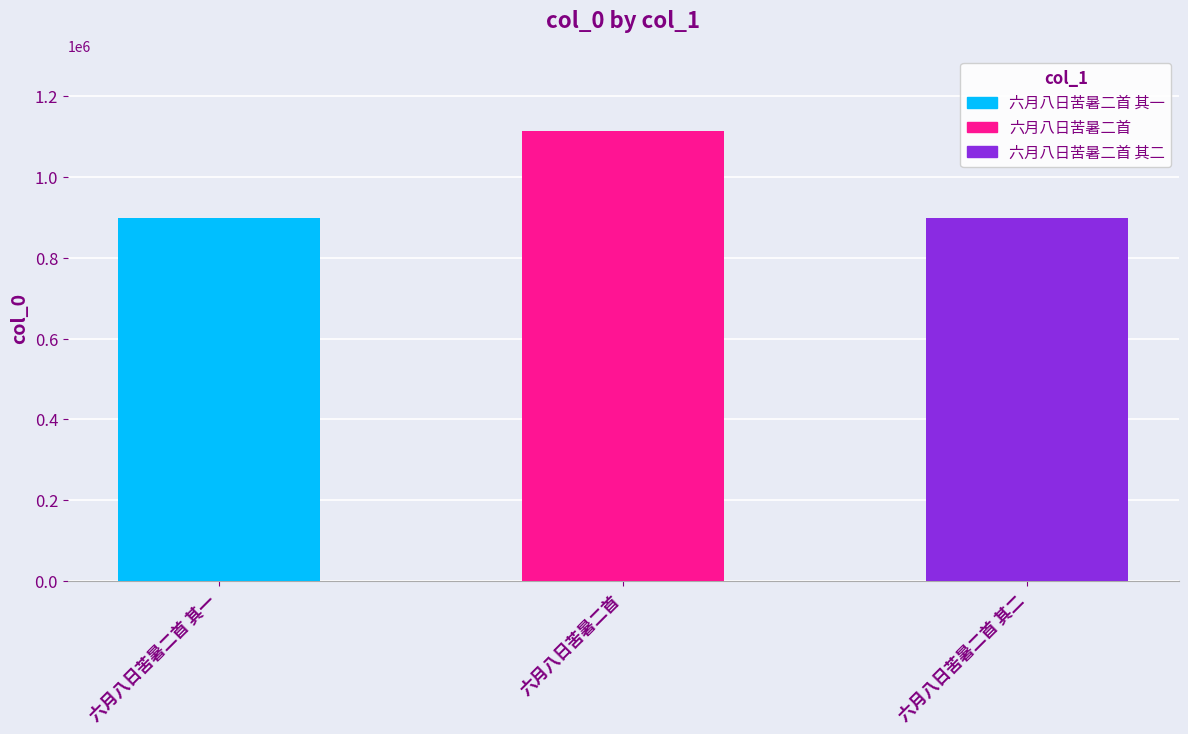

Does the chart contain any negative values?

No